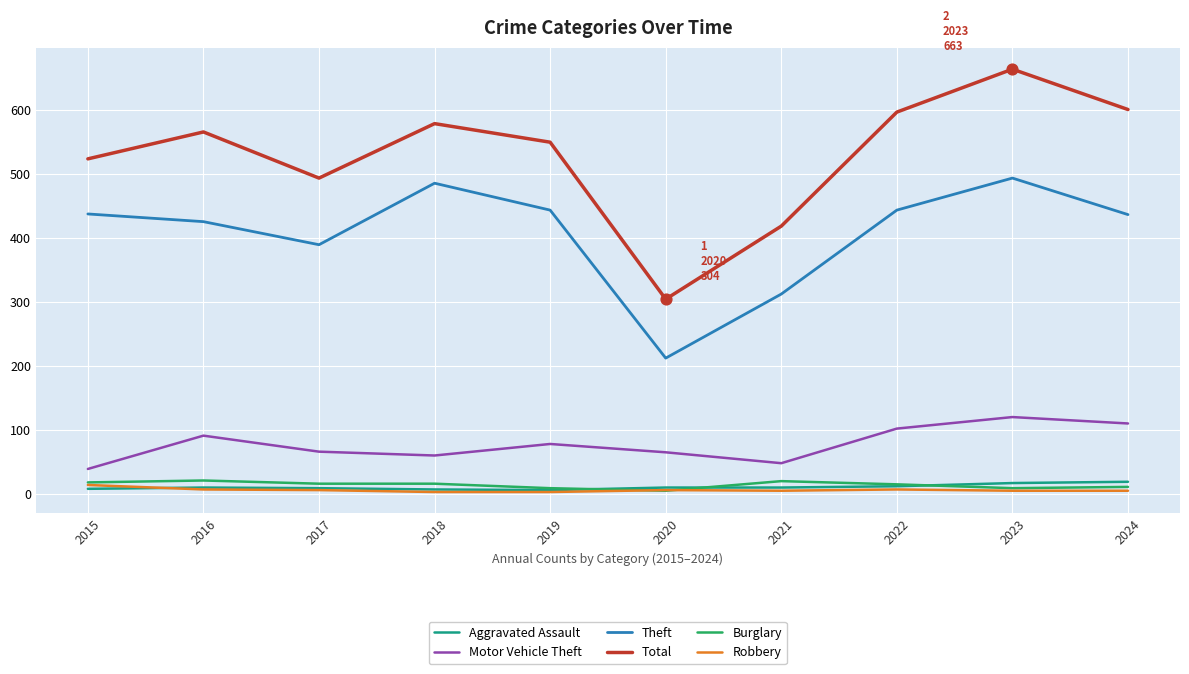

At which category is the sum across all series the highest?

2023